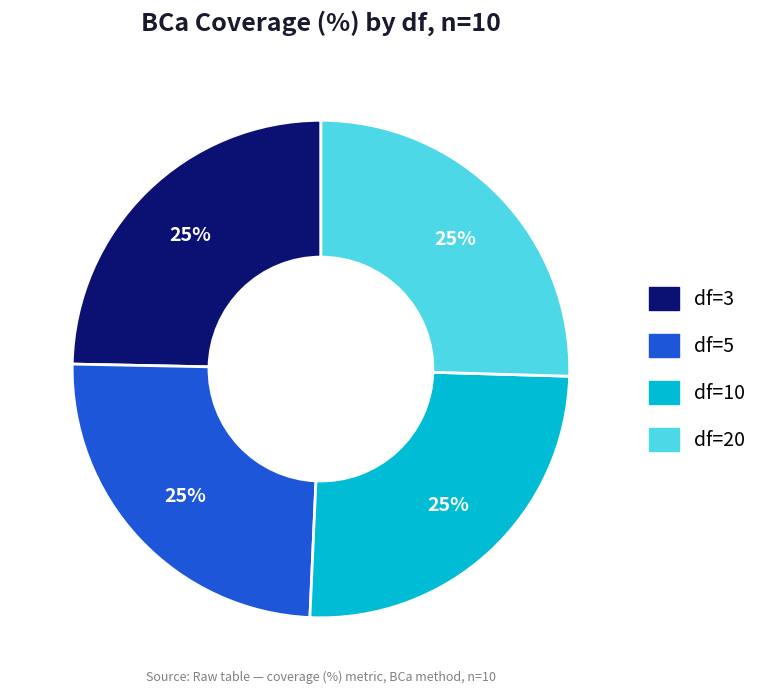

Does df=3 account for over 50% of the chart?

No